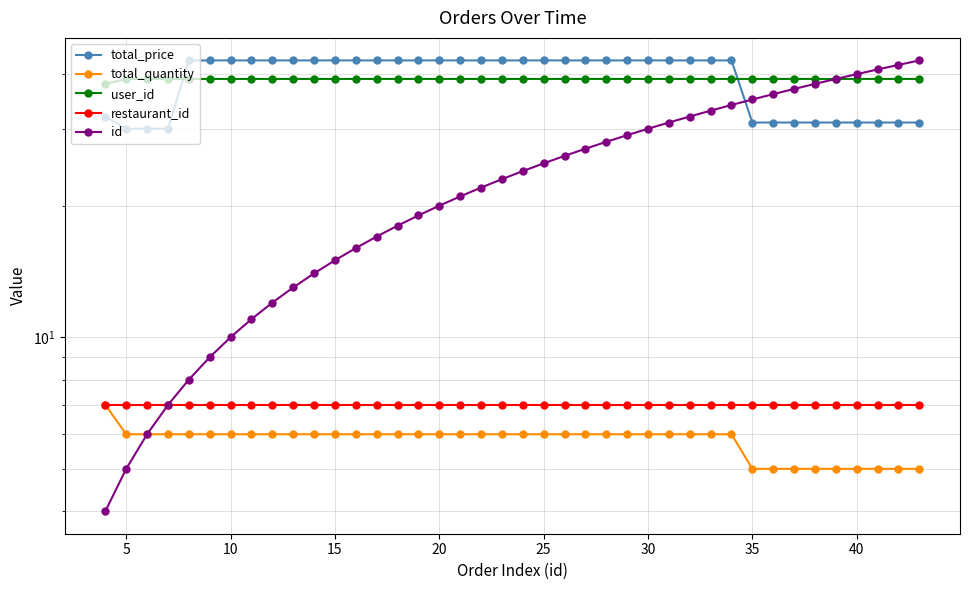

Does the chart display data point markers on the line(s)?

Yes